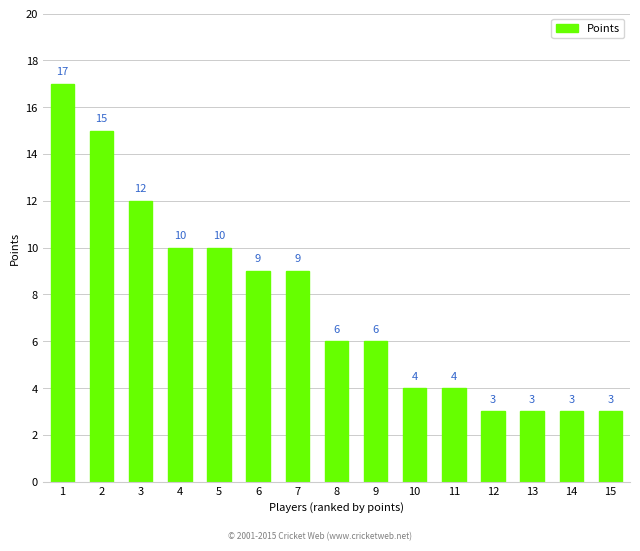

What is the difference between the maximum and minimum values?

14